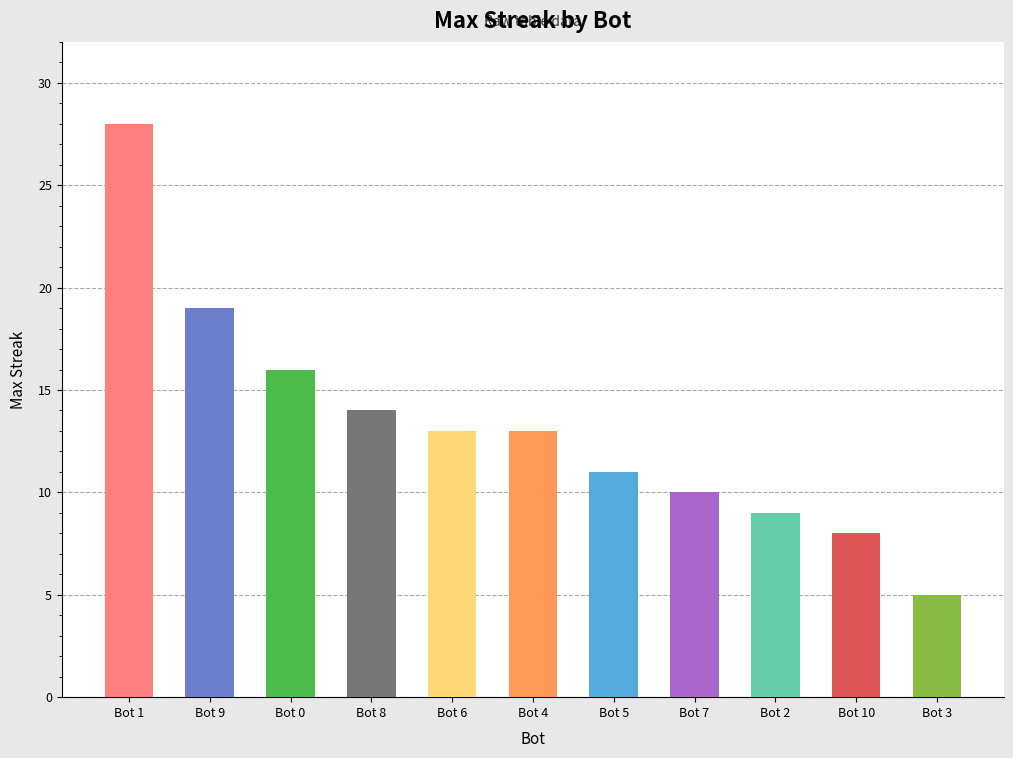

How many categories are shown in the chart?

11